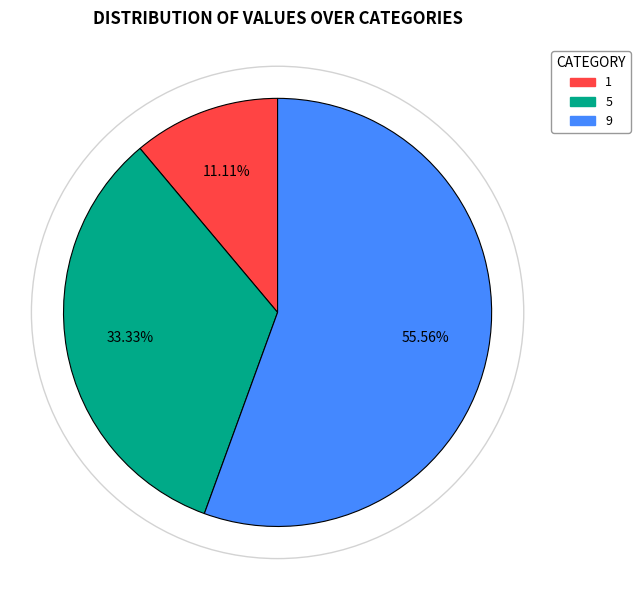

To the nearest percent, what percentage of the pie is 9?

56%